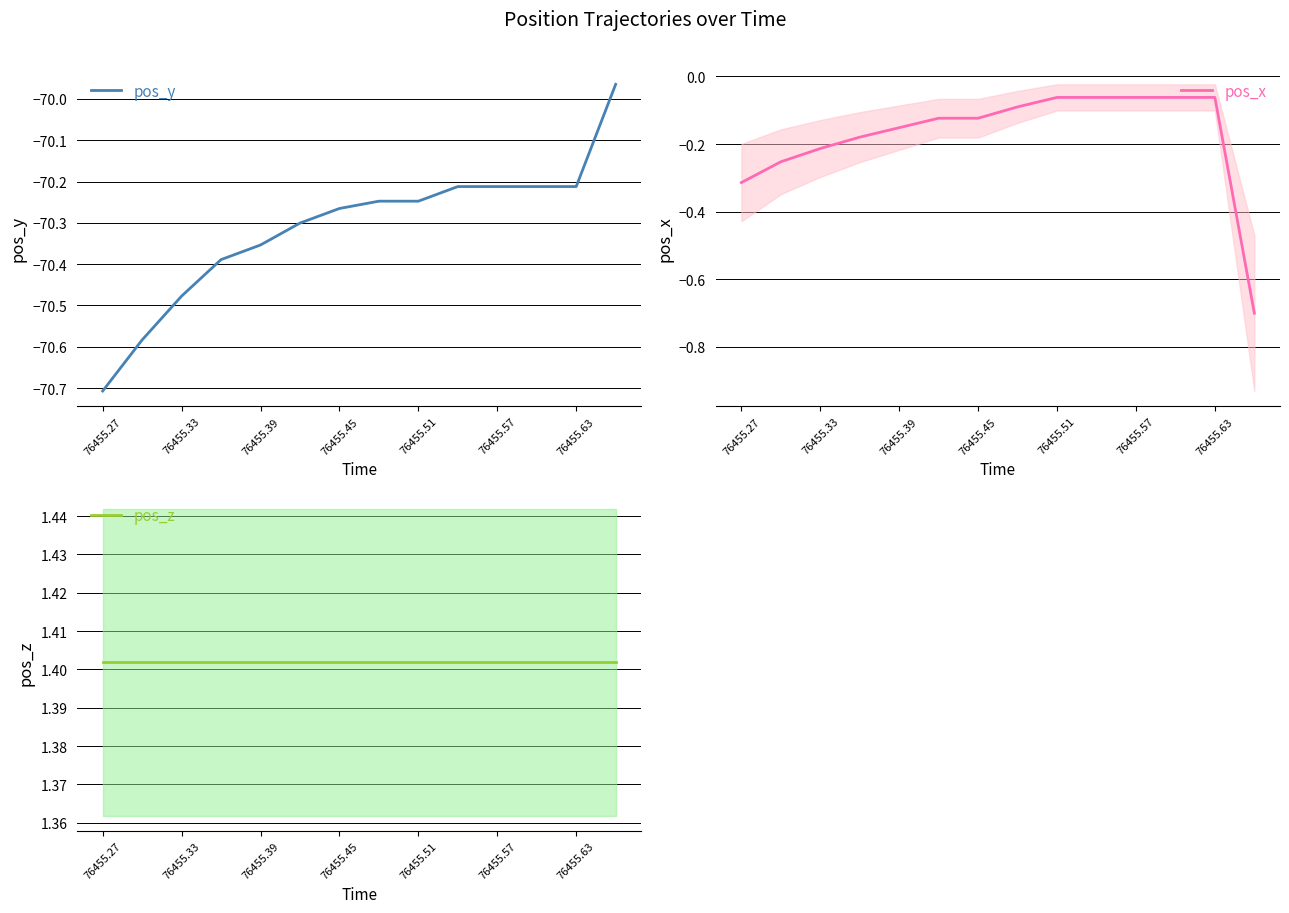

How many data points in pos_y are less than -70?

13